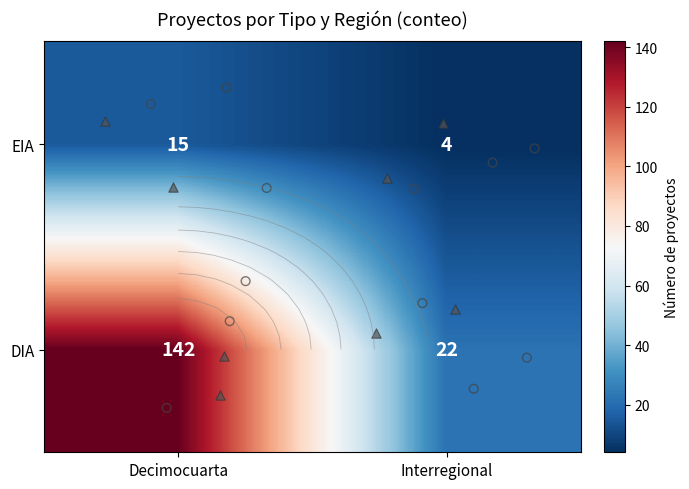

What is the maximum value shown in the chart?

142